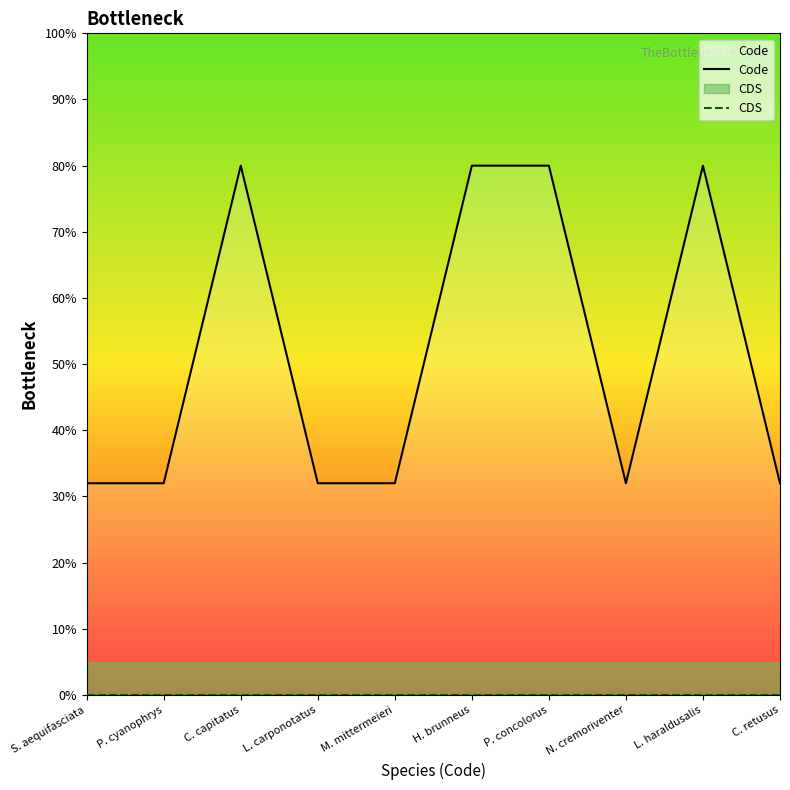

How many lines are shown in the chart?

2